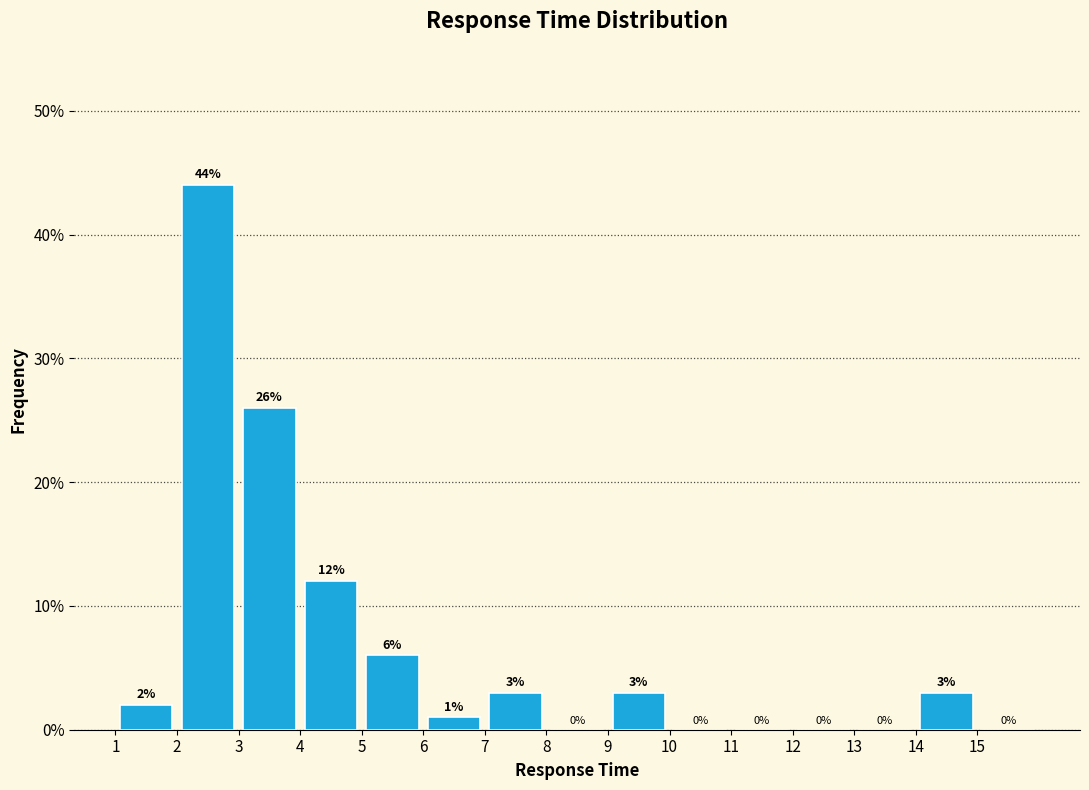

Reading left to right, transcribe this chart: for each bar, give the range it covers on the x-axis and its height.

1 to 2: 2
2 to 3: 44
3 to 4: 26
4 to 5: 12
5 to 6: 6
6 to 7: 1
7 to 8: 3
8 to 9: 0
9 to 10: 3
10 to 11: 0
11 to 12: 0
12 to 13: 0
13 to 14: 0
14 to 15: 3
15 to 16: 0